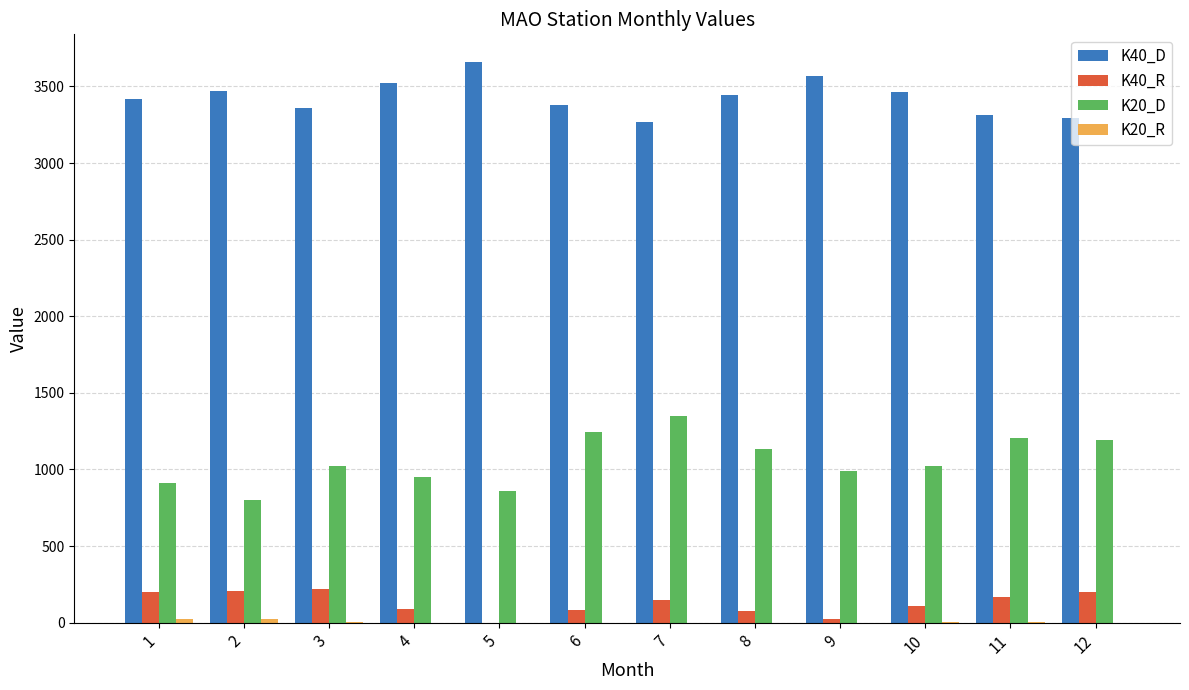

What is the total value across all series at 5?

4515.0